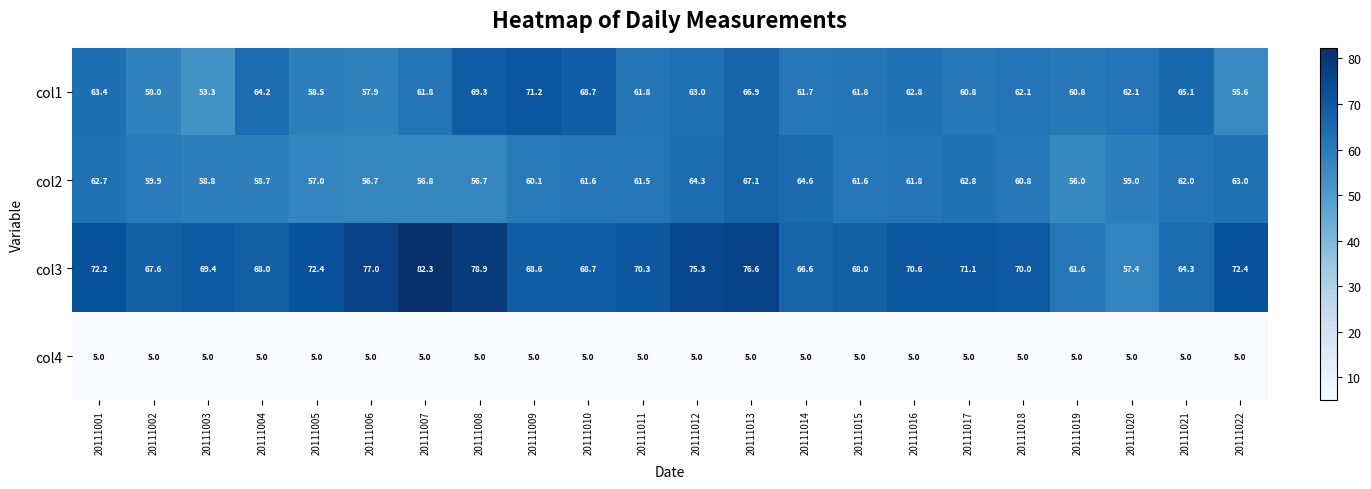

What is the spread (max minus min) of values at 20111002?

62.6